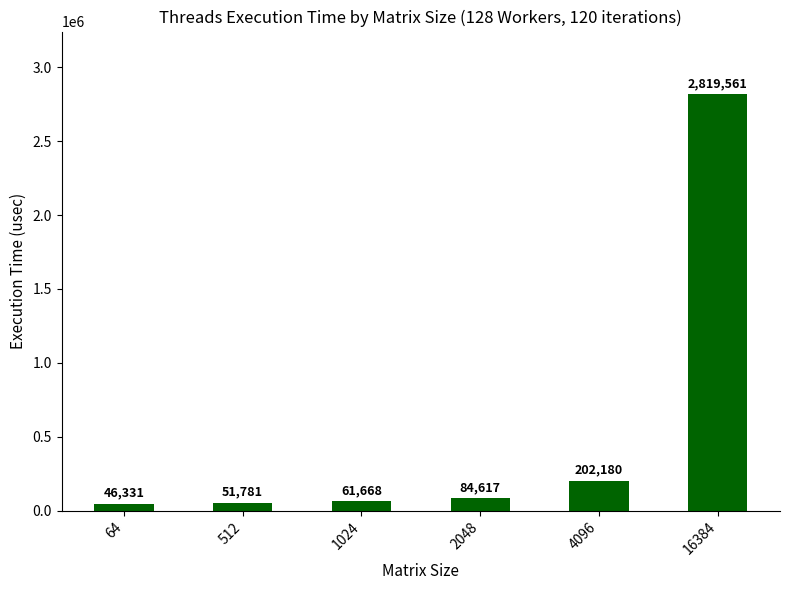

List the labels in order of value, largest first.

16384, 4096, 2048, 1024, 512, 64